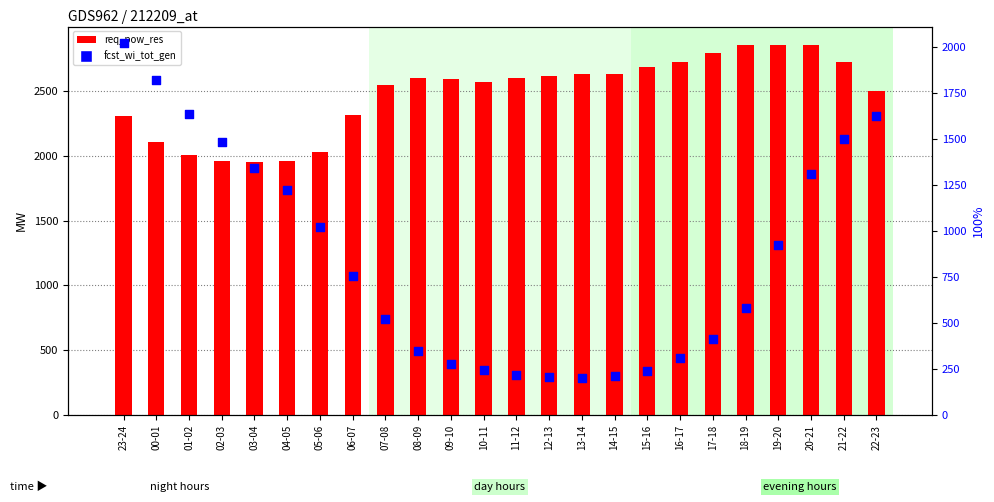

Which series reaches the minimum Y coordinate?

fcst_wi_tot_gen